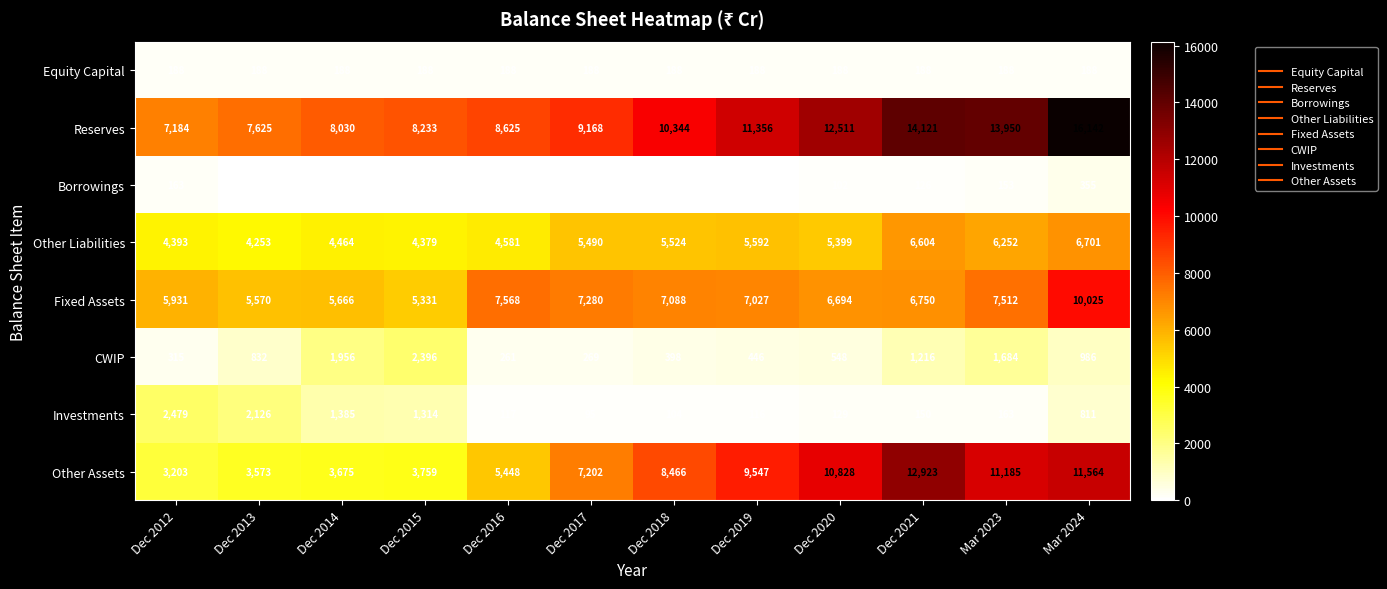

Which series has the widest spread of values?

Other Assets